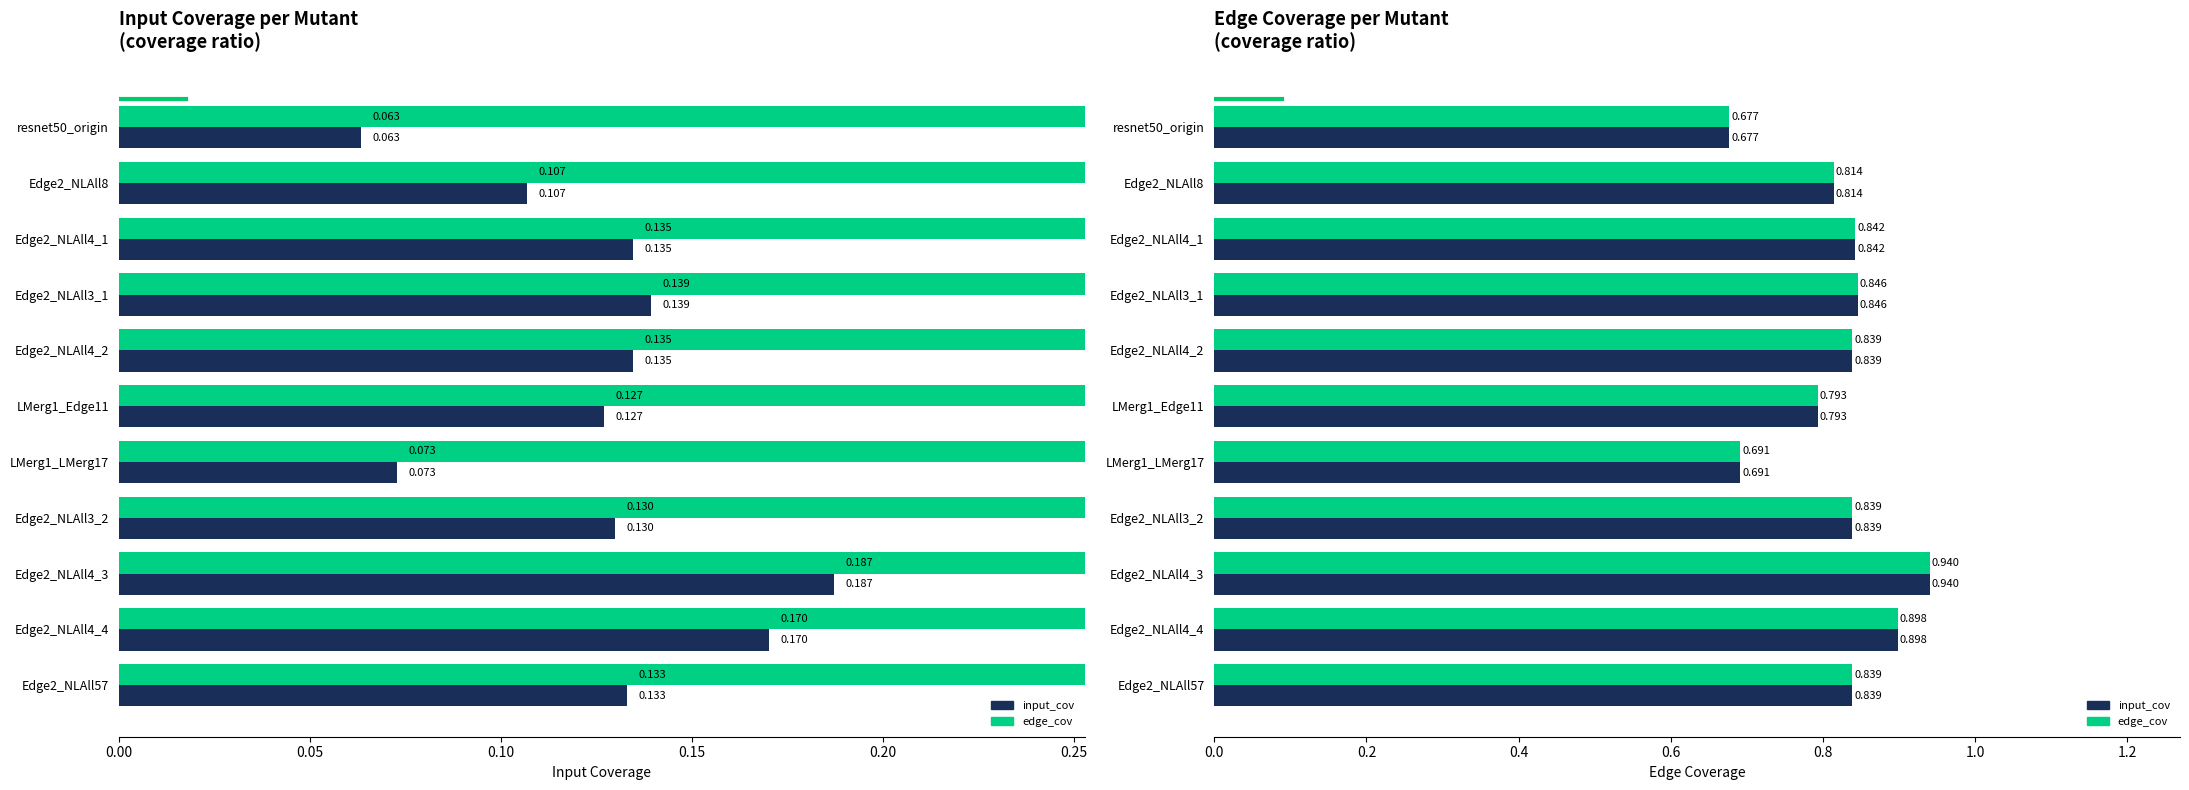

Between 0.00 and 7, which series saw the biggest shift?

edge_cov